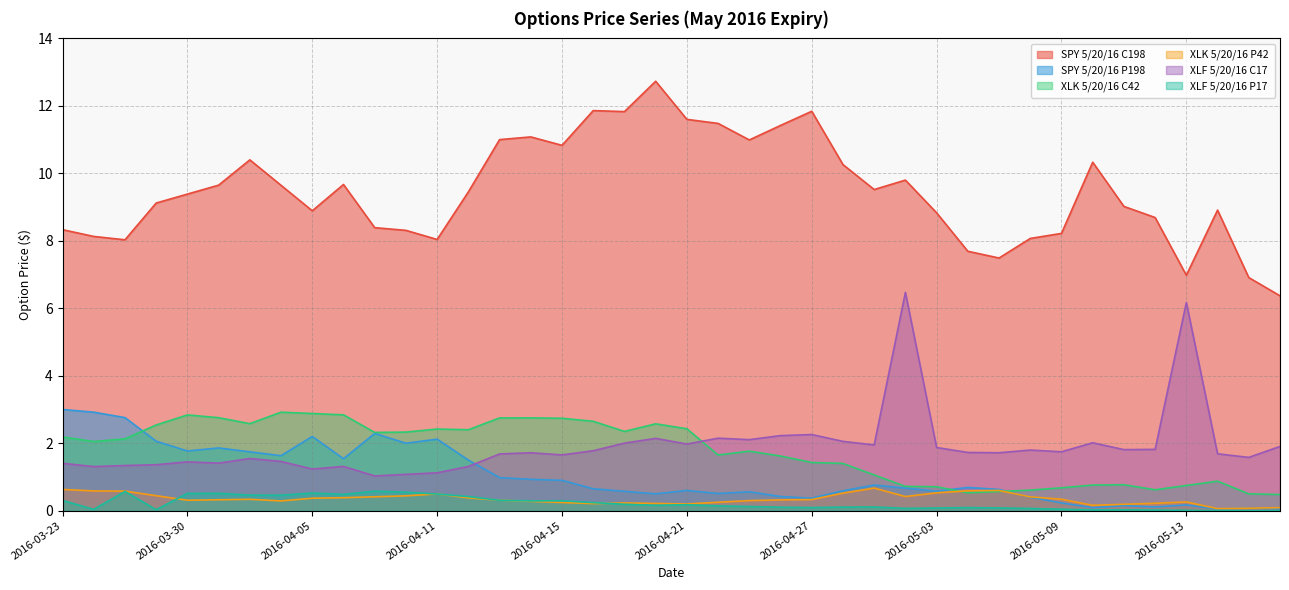

What position from the right is 2016-04-19?

22